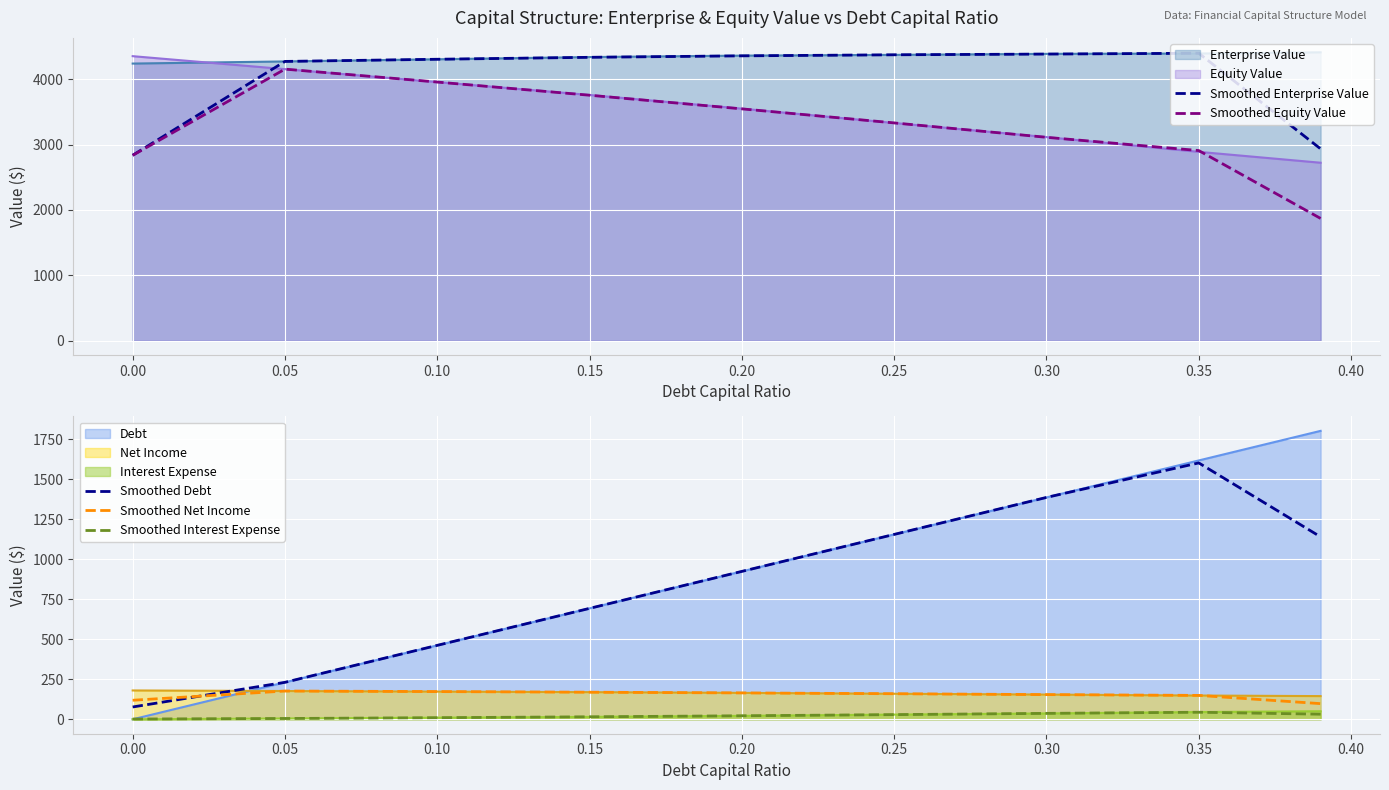

How many lines are shown in the chart?

5